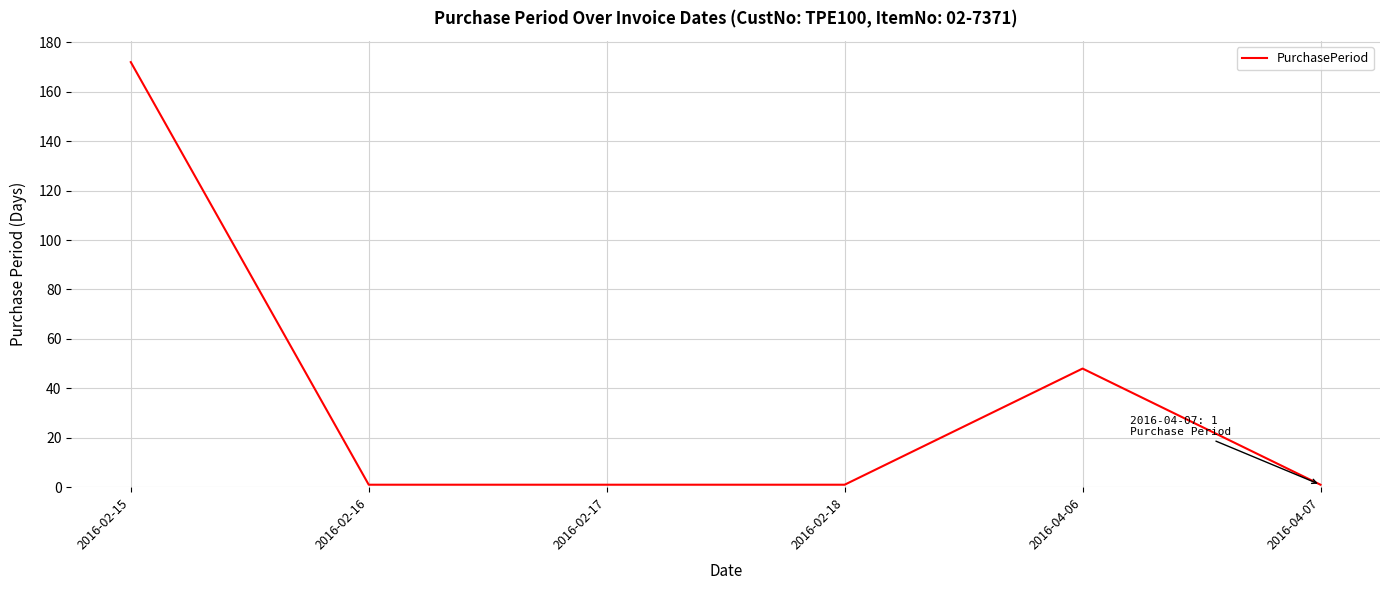

How many series are shown in this chart?

1